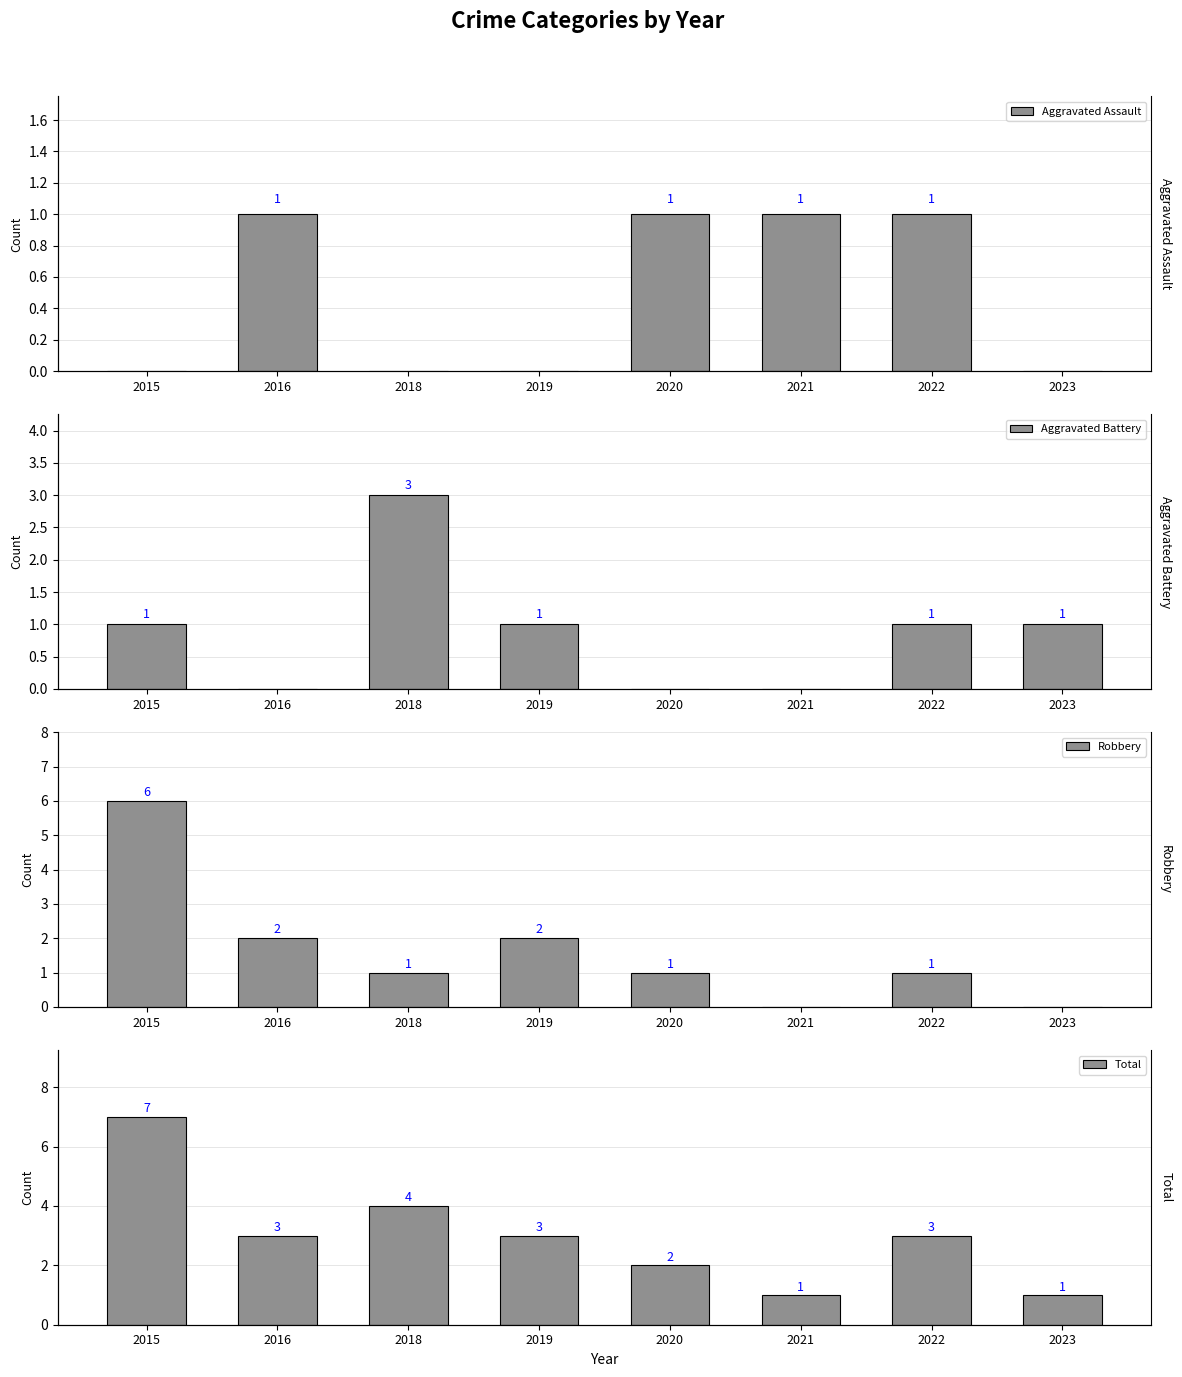

Between 2020 and 2023, which series saw the biggest shift?

Aggravated Assault